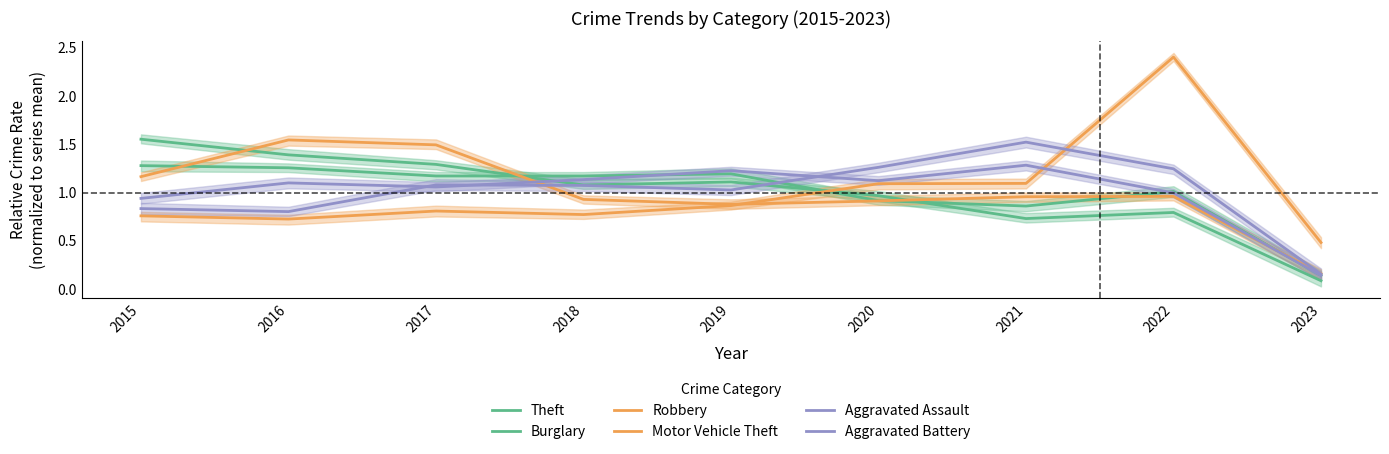

Rank the series by their maximum value, from lowest to highest.

Theft, Aggravated Battery, Aggravated Assault, Robbery, Burglary, Motor Vehicle Theft